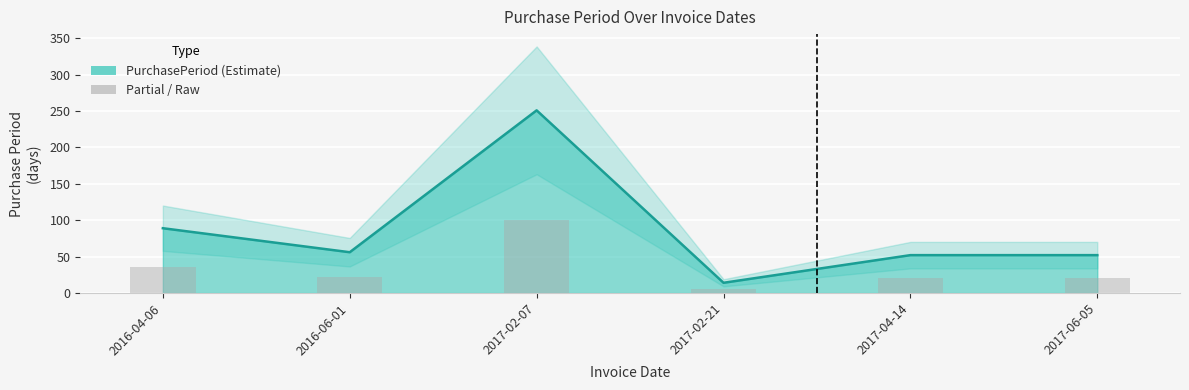

What is the smallest value displayed?

14